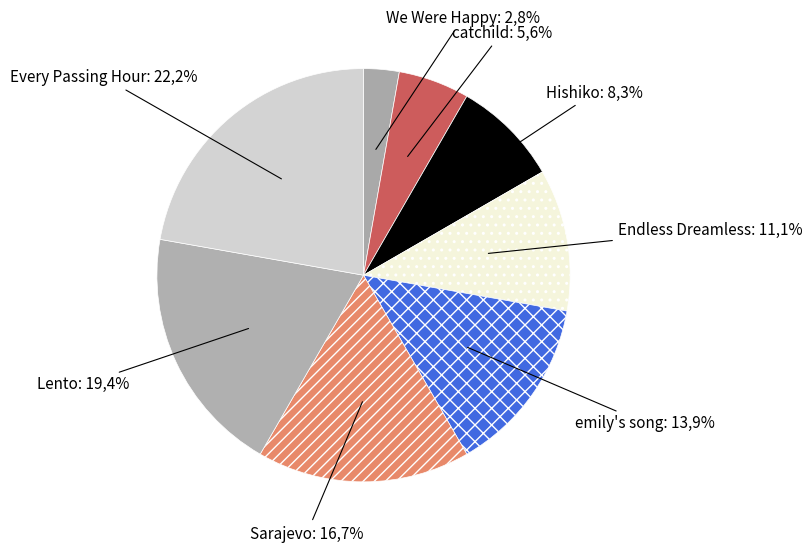

Rank the categories by value from lowest to highest.

We Were Happy, catchild, Hishiko, Endless Dreamless, emily's song, Sarajevo, Lento, Every Passing Hour